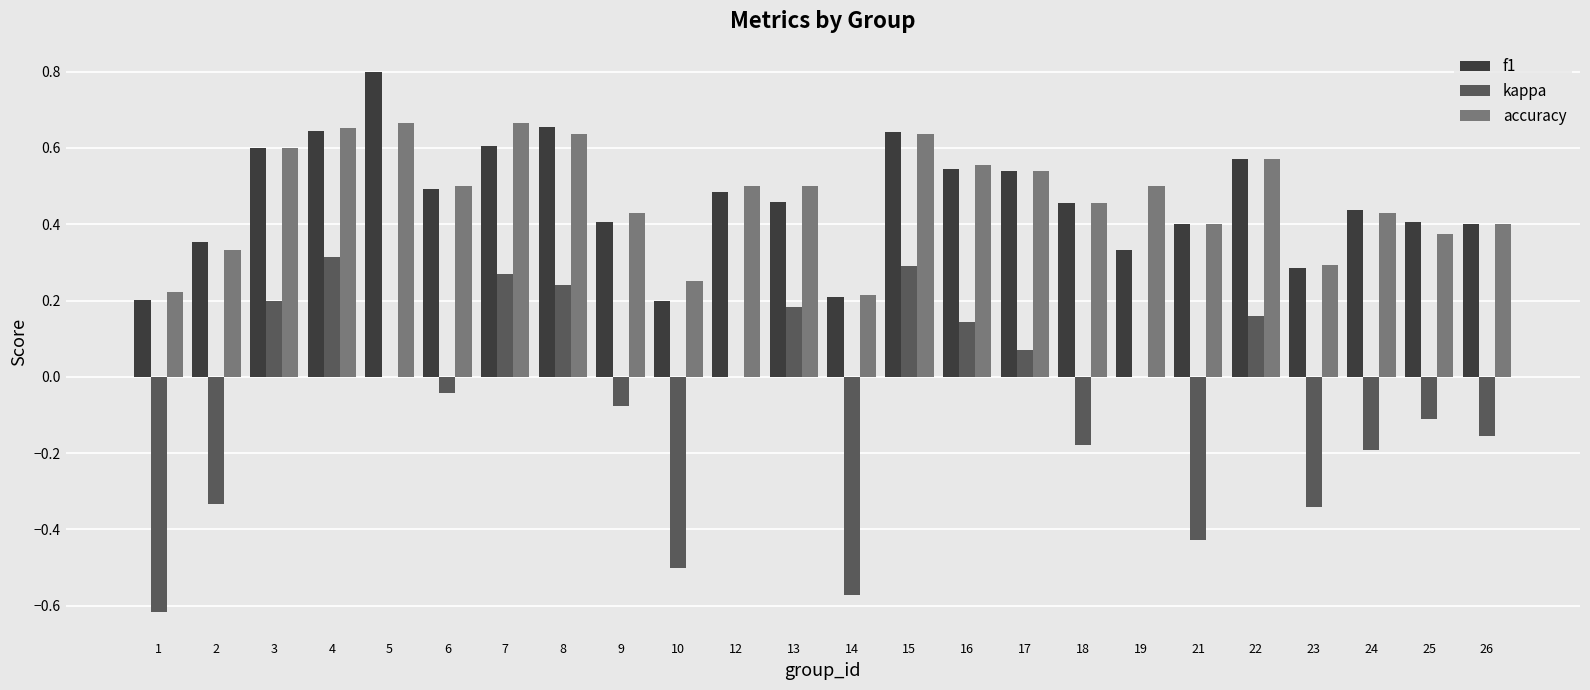

What is the total value across all series at 17?

1.1